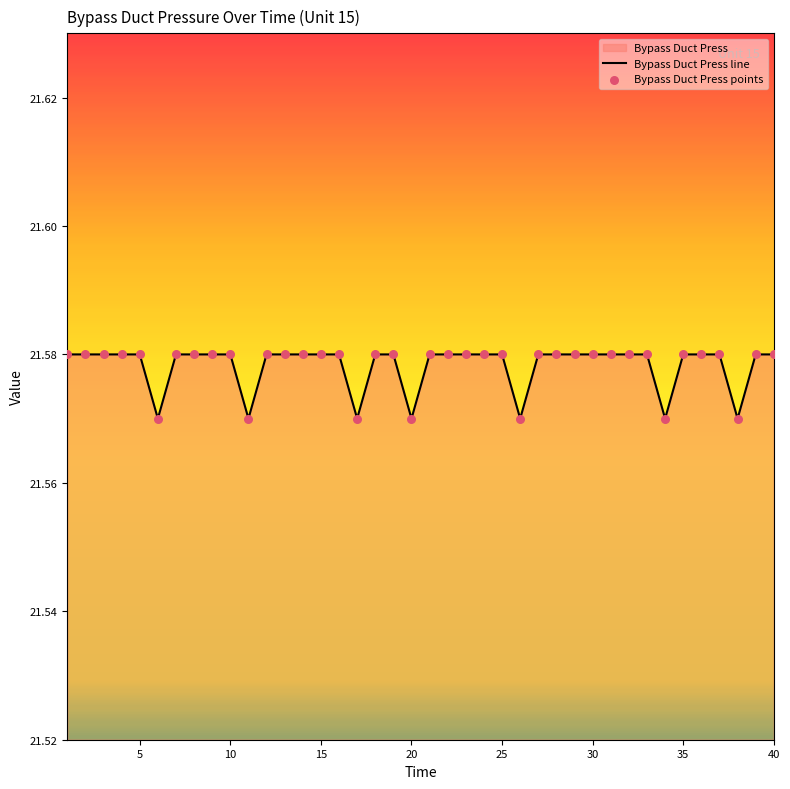

At how many categories does at least one series exceed 21?

40